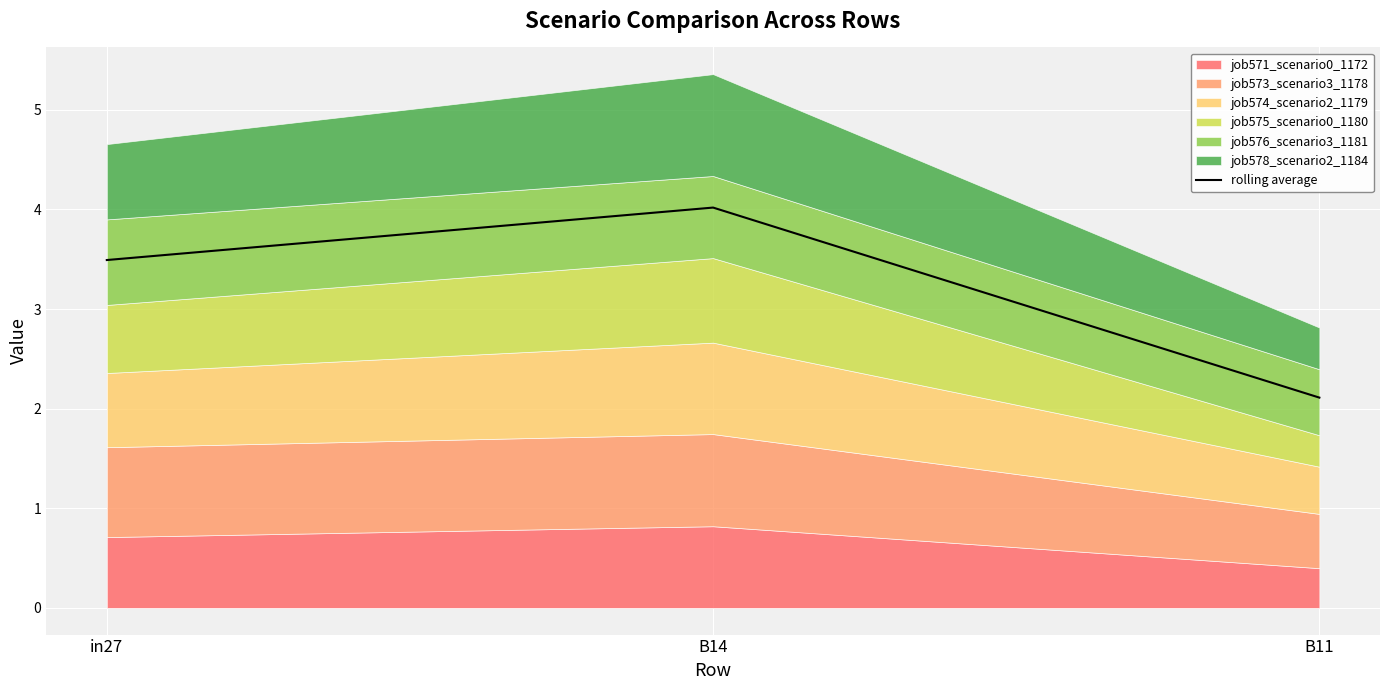

What is the difference between the maximum and minimum values?

1.9